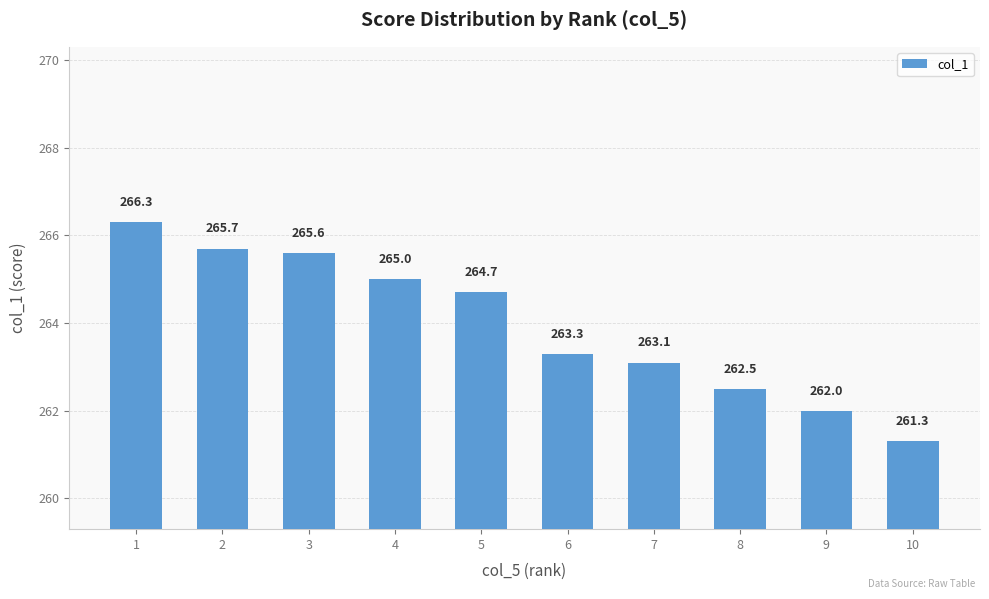

Is it true that the value at 1 is 369.5?

False